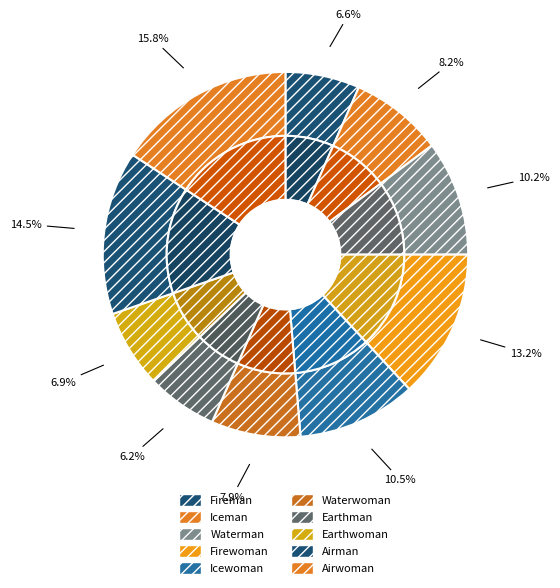

What is the largest slice in the pie chart?

Airwoman